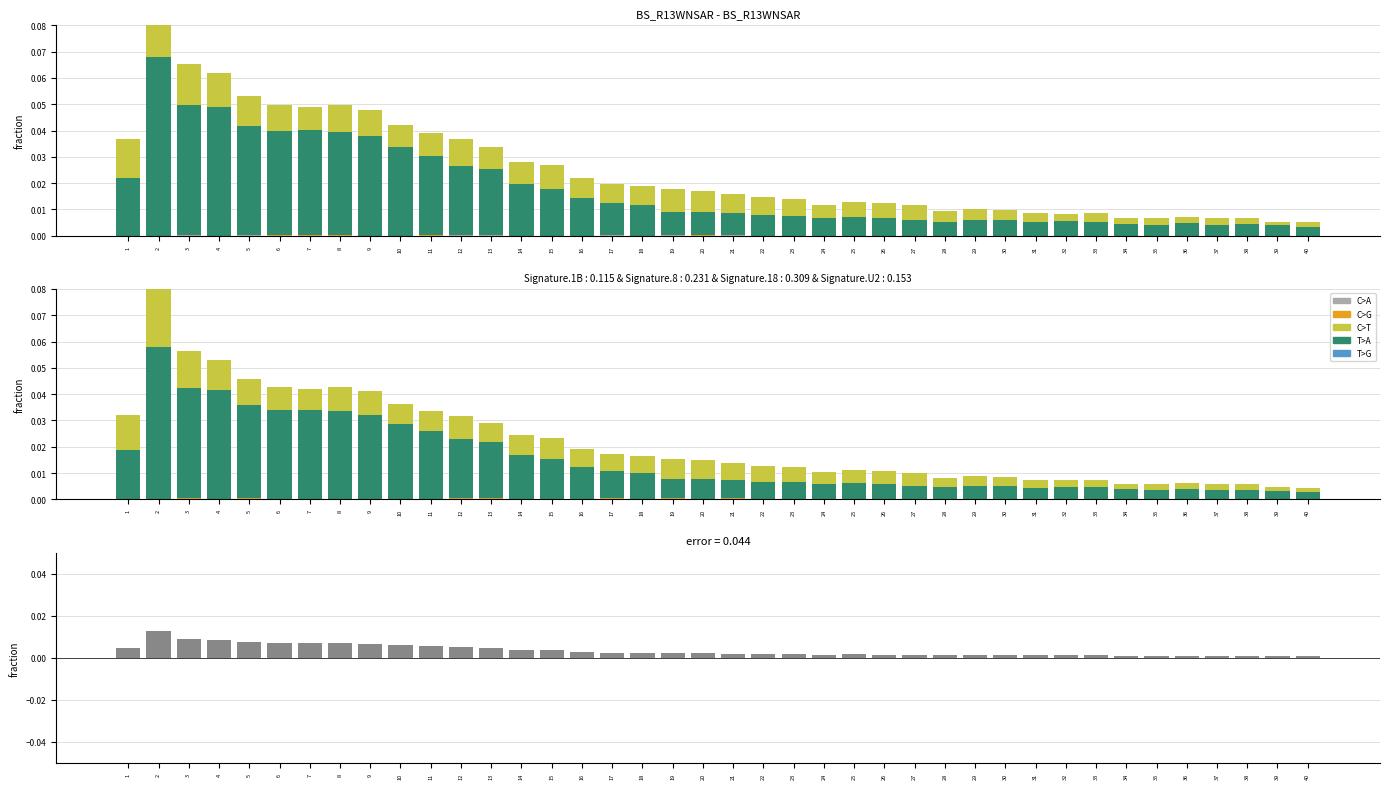

Which category has the highest value in the C>T series?

2